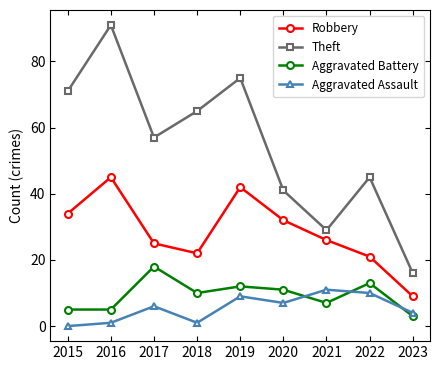

What is the average value of the Aggravated Assault series?

5